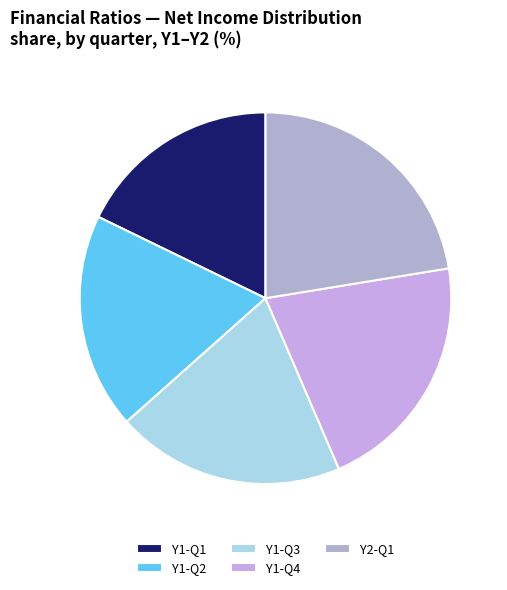

What is the smallest slice in the pie chart?

Y1-Q1